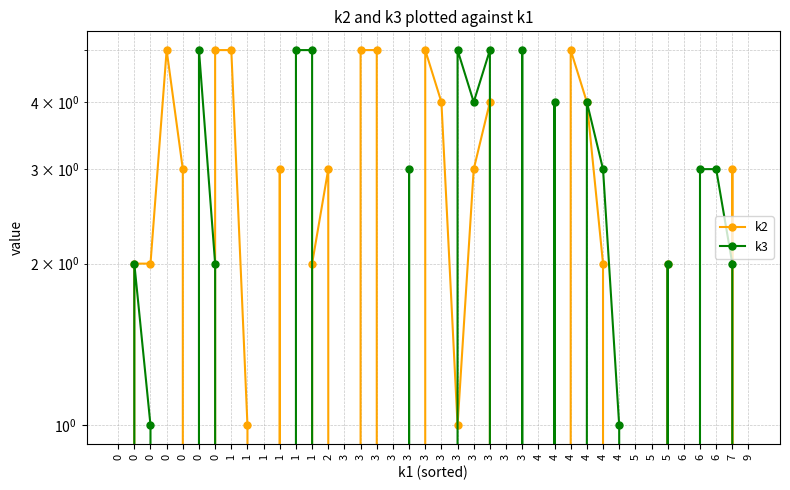

How many interior local peaks does the k2 series have?

8